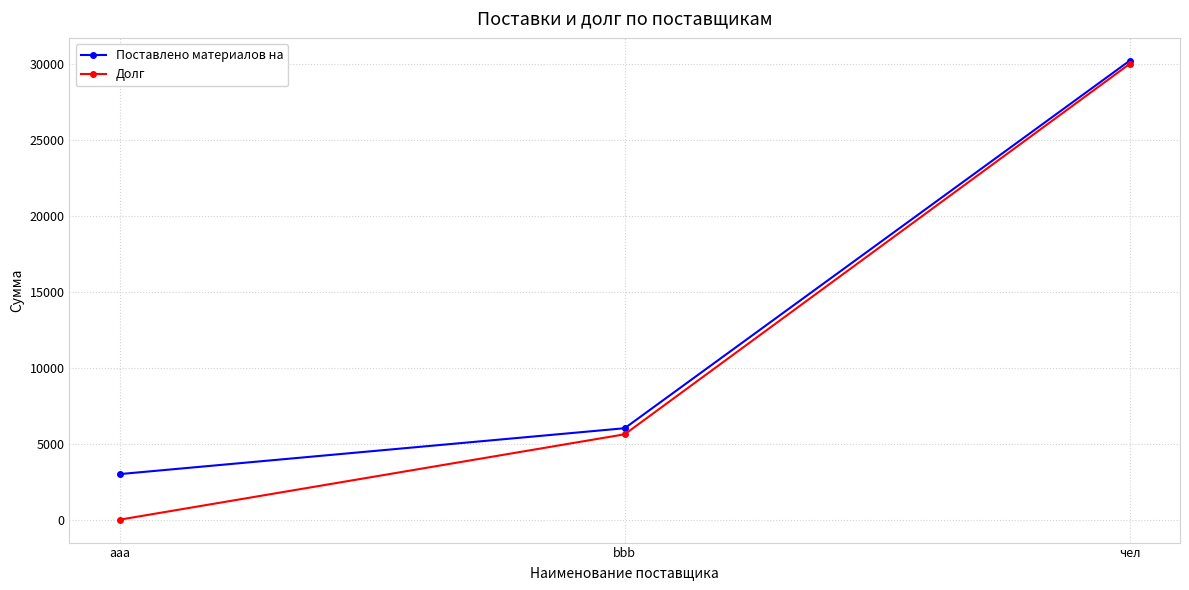

True or false: Долг has a value of 46363 at чел.

False